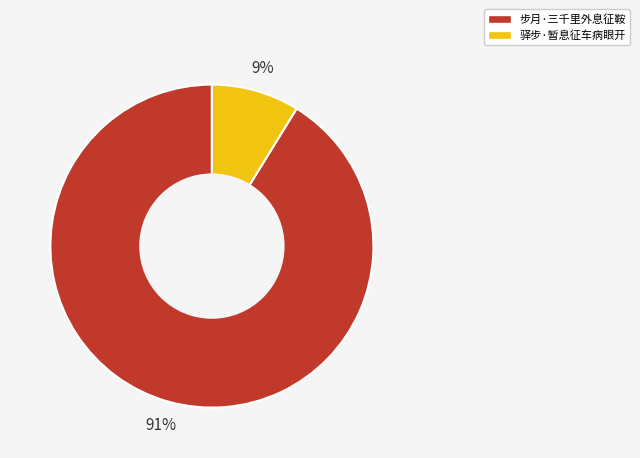

To the nearest percent, what portion does 驿步·暂息征车病眼开 represent?

9%